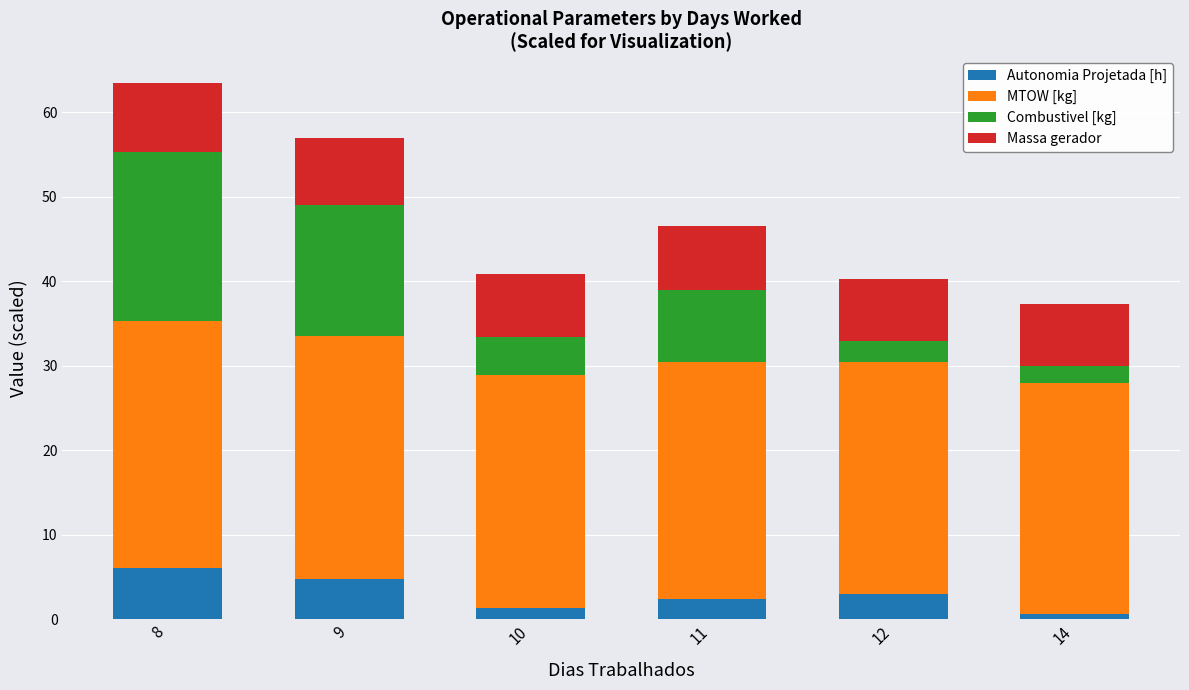

True or false: Autonomia Projetada [h] has a value of 6.1 at 8.

True